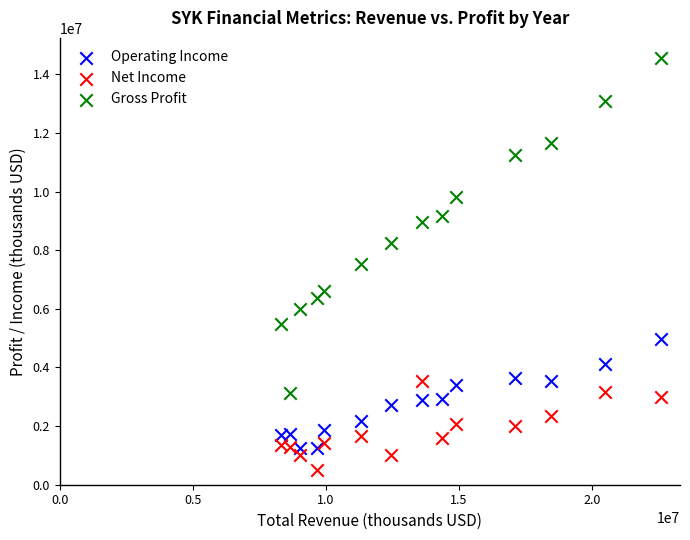

Which series contains the lowest Y value?

Net Income